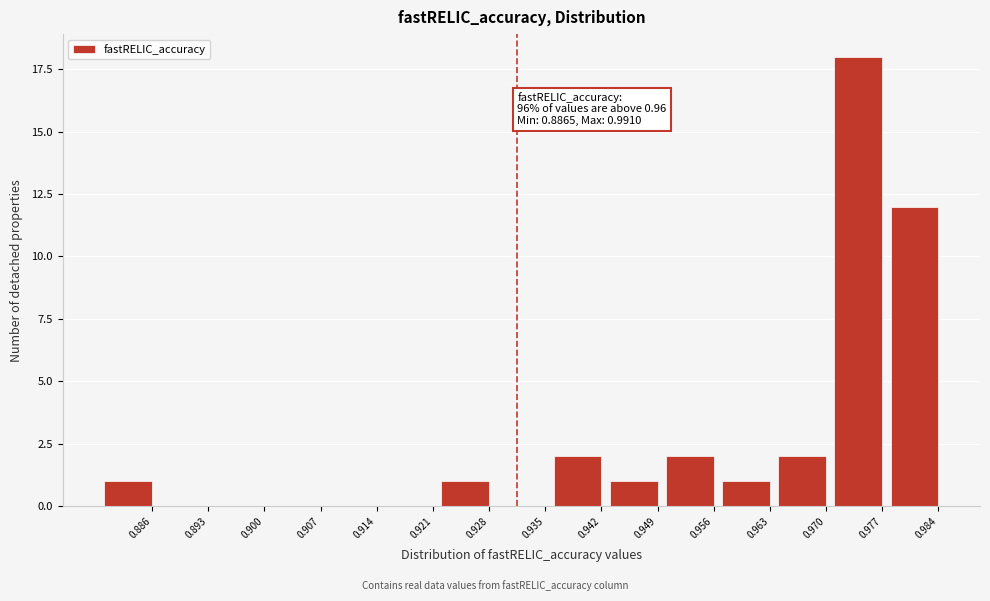

Reading left to right, extract all data points from this chart.

0.886=1	0.893=0	0.900=0	0.907=0	0.914=0	0.921=0	0.928=1	0.935=0	0.942=2	0.949=1	0.956=2	0.963=1	0.970=2	0.977=18	0.984=12